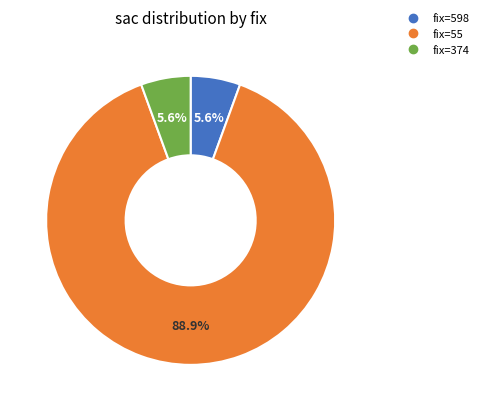

How many segments does this pie chart have?

3